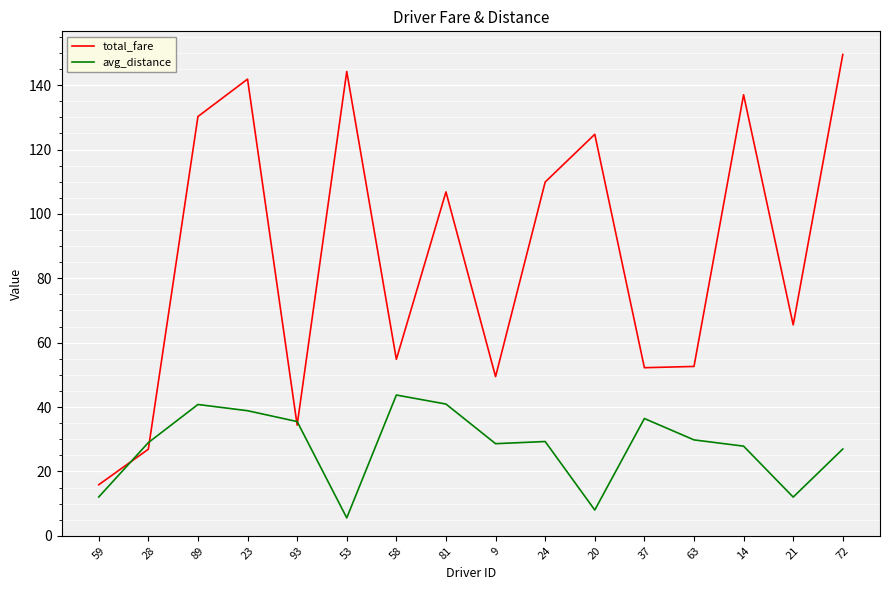

What is the spread (max minus min) of values at 93?

1.1